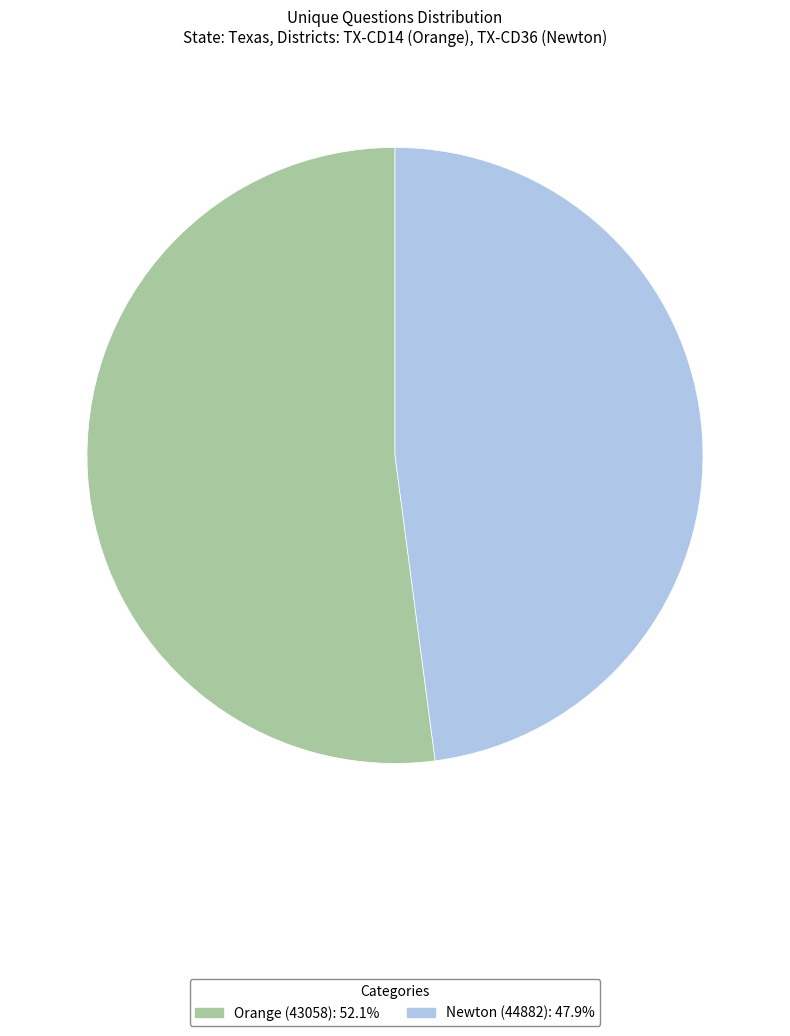

How many segments does this pie chart have?

2